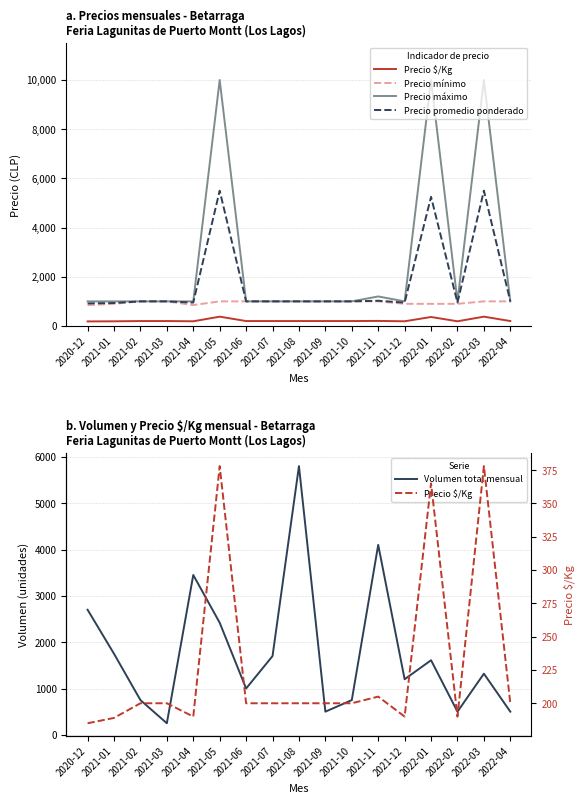

Reading right to left, transcribe all the data shown in this chart.

Precio $/Kg: 200	378	190	365	190	205	200	200	200	200	200	378	190	200	200	189	185
Precio mínimo: 1000	1000	900	900	900	1000	1000	1000	1000	1000	1000	1000	850	1000	1000	900	850
Precio máximo: 1000	10000	1000	10000	1000	1200	1000	1000	1000	1000	1000	10000	1000	1000	1000	1000	1000
Precio promedio ponderado: 1000	5500	950	5250	950	1025	1000	1000	1000	1000	1000	5500	950	1000	1000	933	917
Volumen total mensual: 500	1320	500	1610	1200	4100	750	500	5800	1700	1000	2420	3450	250	750	1750	2700